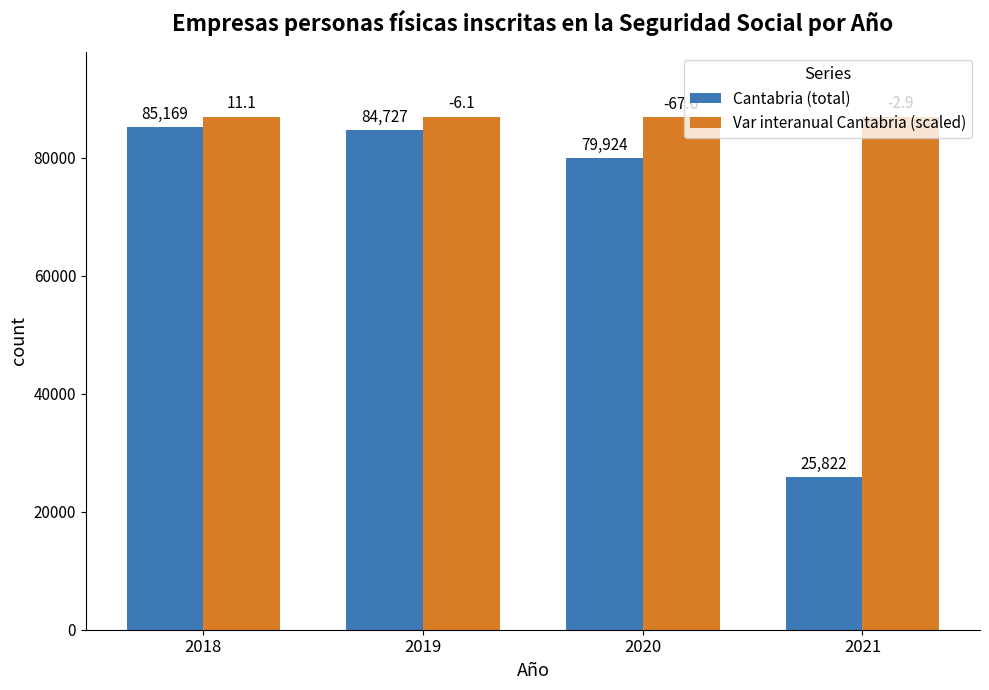

What is the sum of all Var interanual Cantabria (scaled) values?

347934.5